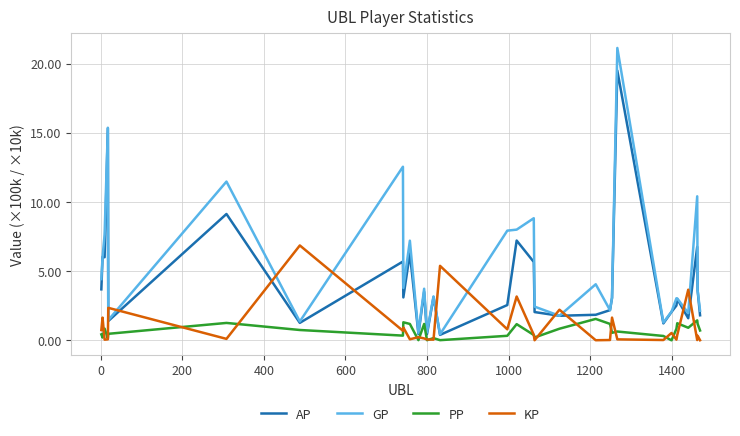

True or false: GP and PP cross at least once.

False